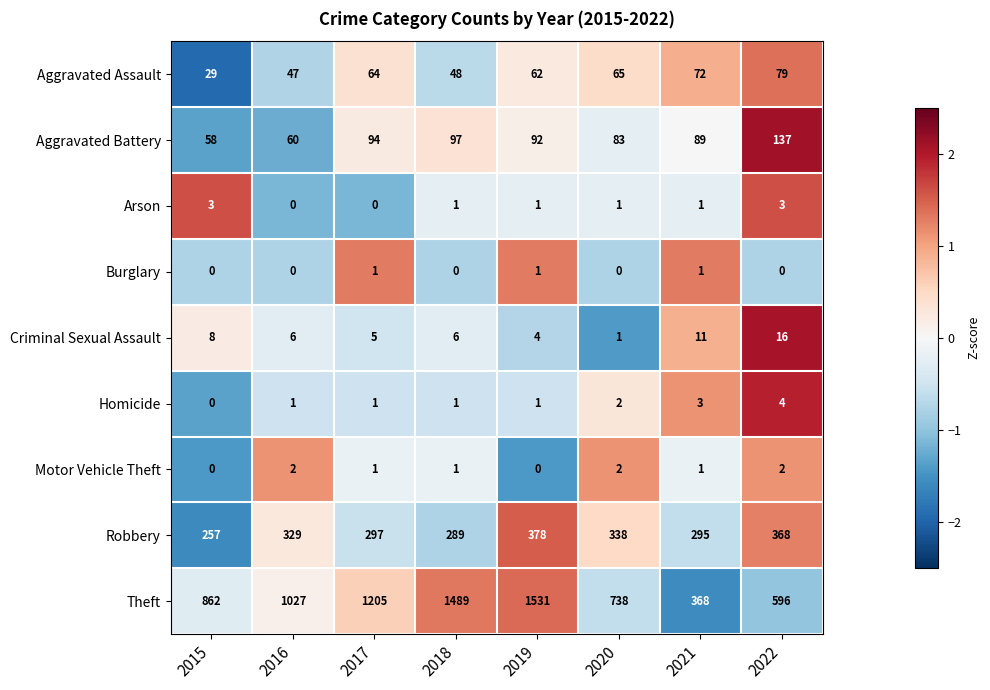

True or false: Aggravated Assault has a value of 65 at 2020.

True